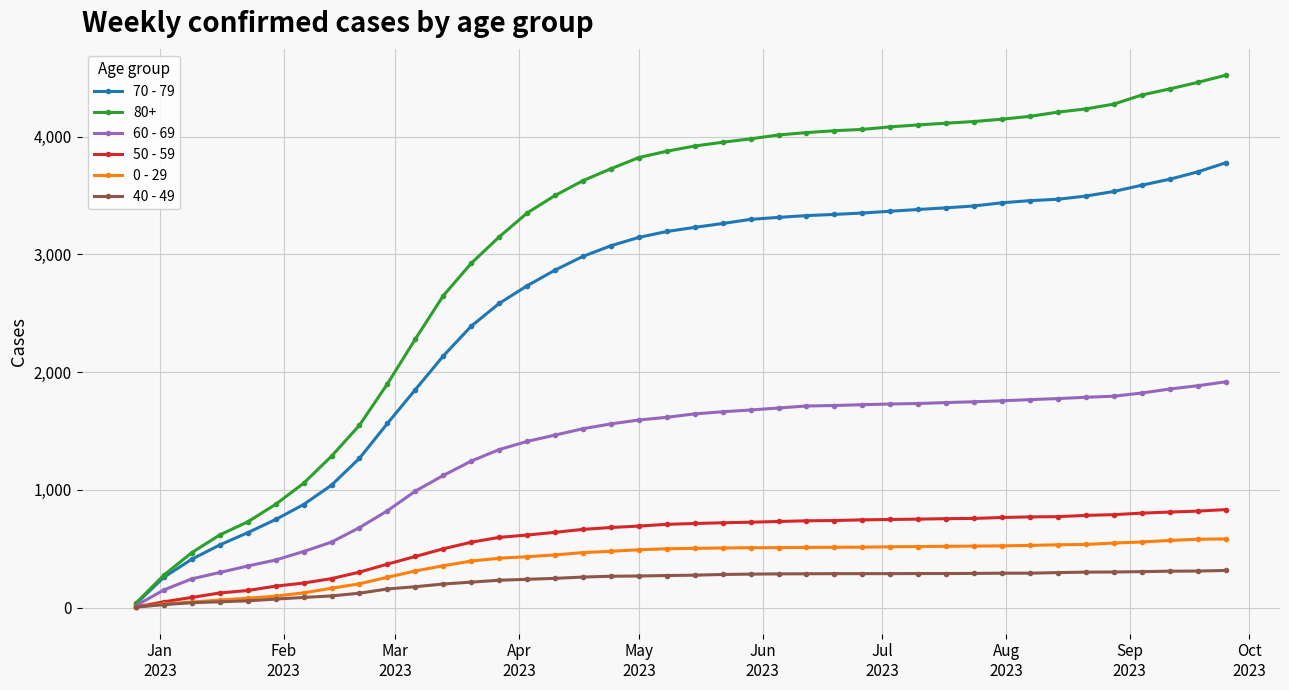

Which series has the largest total across all categories?

80+